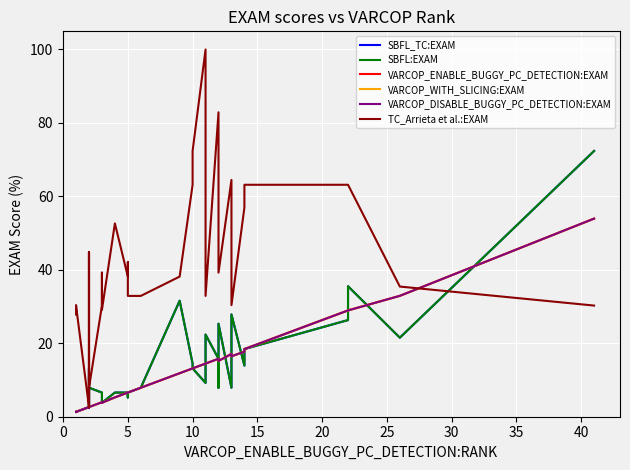

True or false: SBFL_TC:EXAM and SBFL:EXAM cross at least once.

False